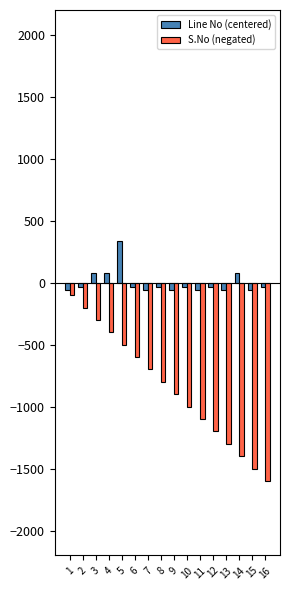

Rank the series by their maximum value, from highest to lowest.

Line No (centered), S.No (negated)